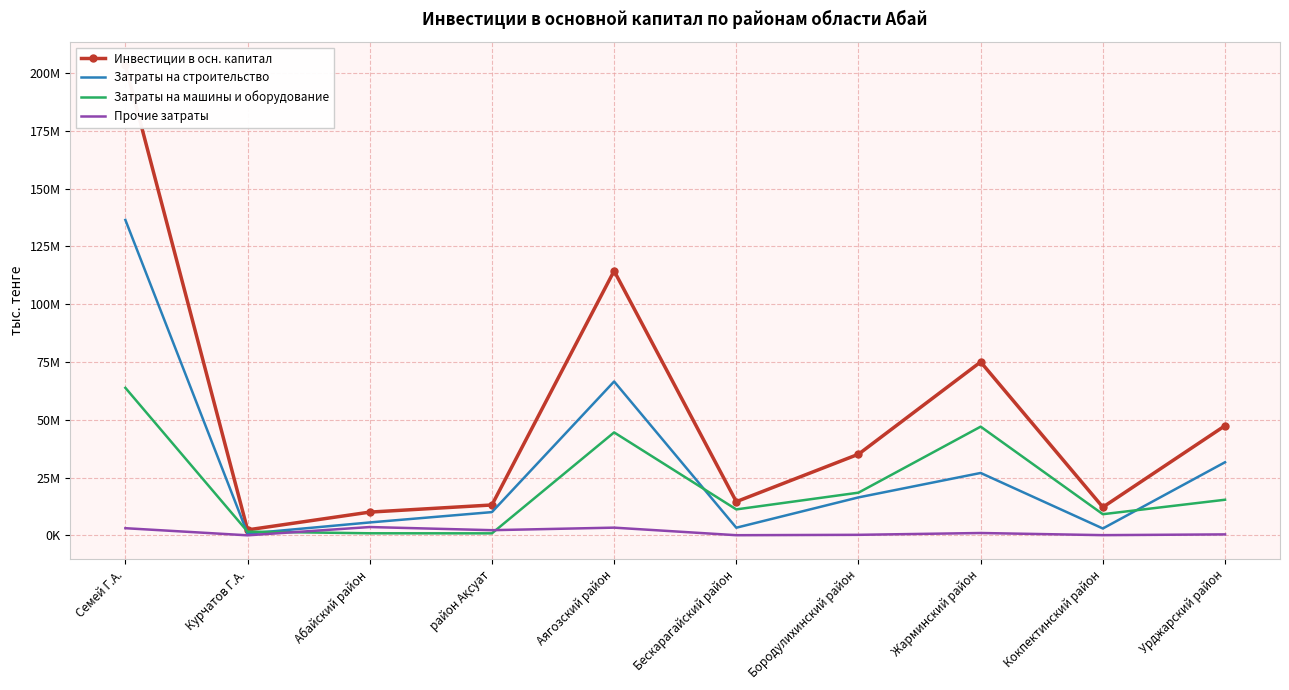

Rank the series by their average value, from lowest to highest.

Прочие затраты, Затраты на машины и оборудование, Затраты на строительство, Инвестиции в осн. капитал